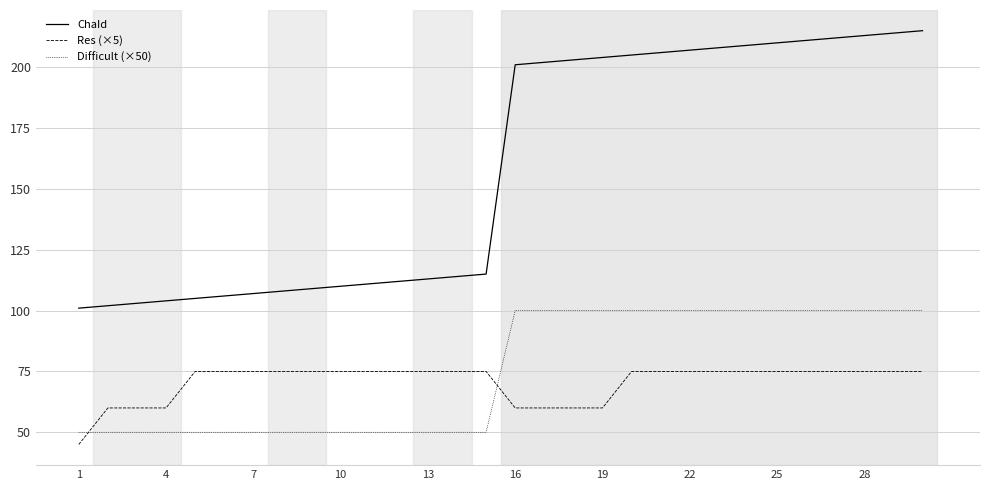

True or false: Res (×5) and ChaId cross at least once.

False